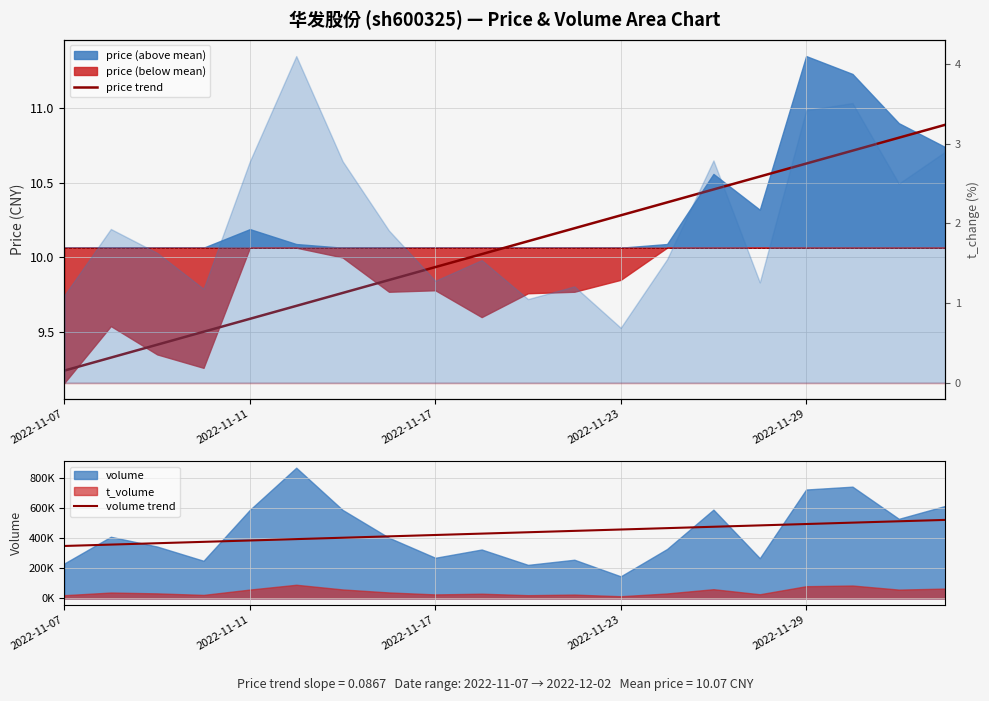

The volume trend series shows 804769.1 at 17. True or false?

False